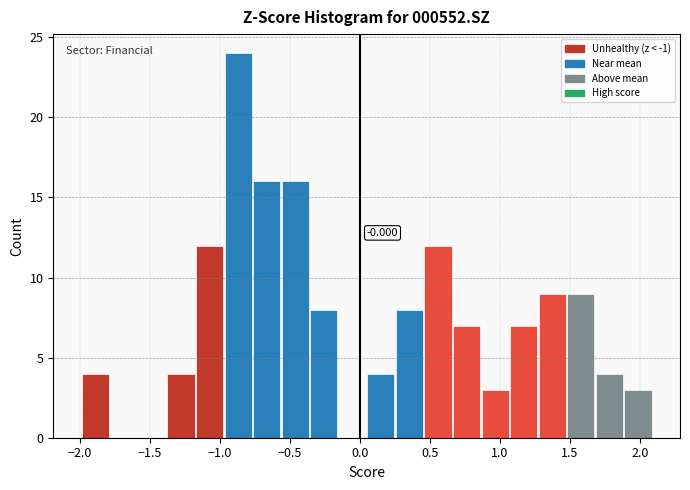

Over which range of the x-axis is the bar tallest?

-0.95 to -0.75